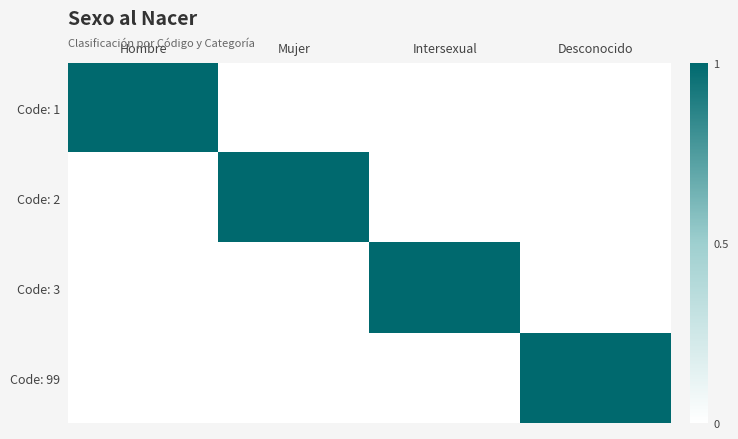

Reading right to left, what are all the values shown in this chart?

Code: 1: Desconocido=0	Intersexual=0	Mujer=0	Hombre=1
Code: 2: Desconocido=0	Intersexual=0	Mujer=1	Hombre=0
Code: 3: Desconocido=0	Intersexual=1	Mujer=0	Hombre=0
Code: 99: Desconocido=1	Intersexual=0	Mujer=0	Hombre=0